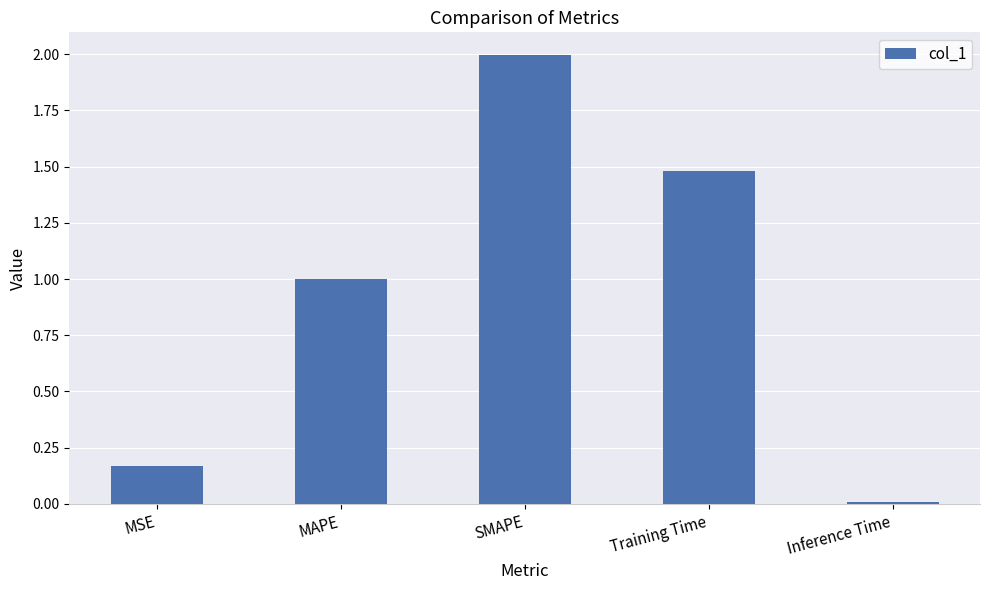

Read the value at MAPE.

1.0